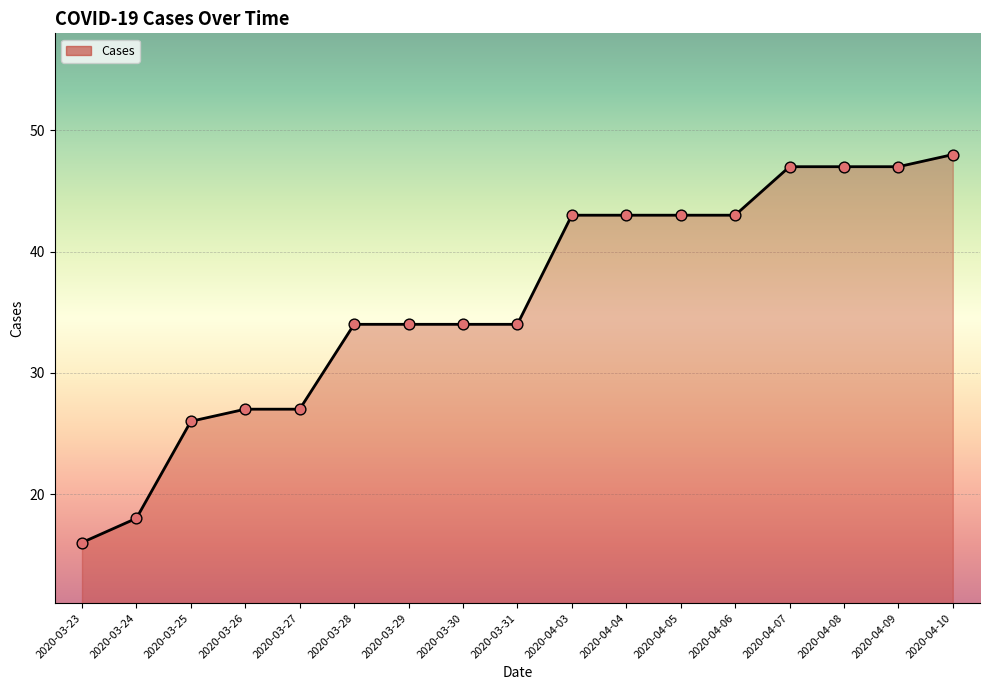

What is the ratio of the value at 2020-04-07 to the value at 2020-04-10?

1.0